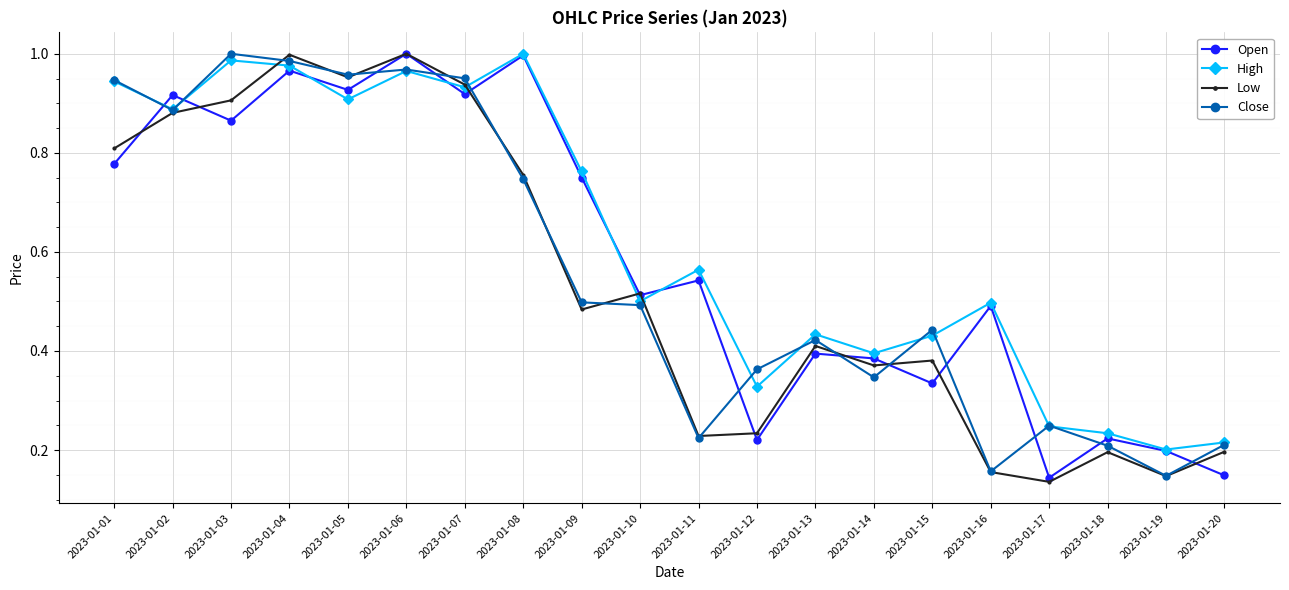

At which category does Low reach its first local valley?

2023-01-05